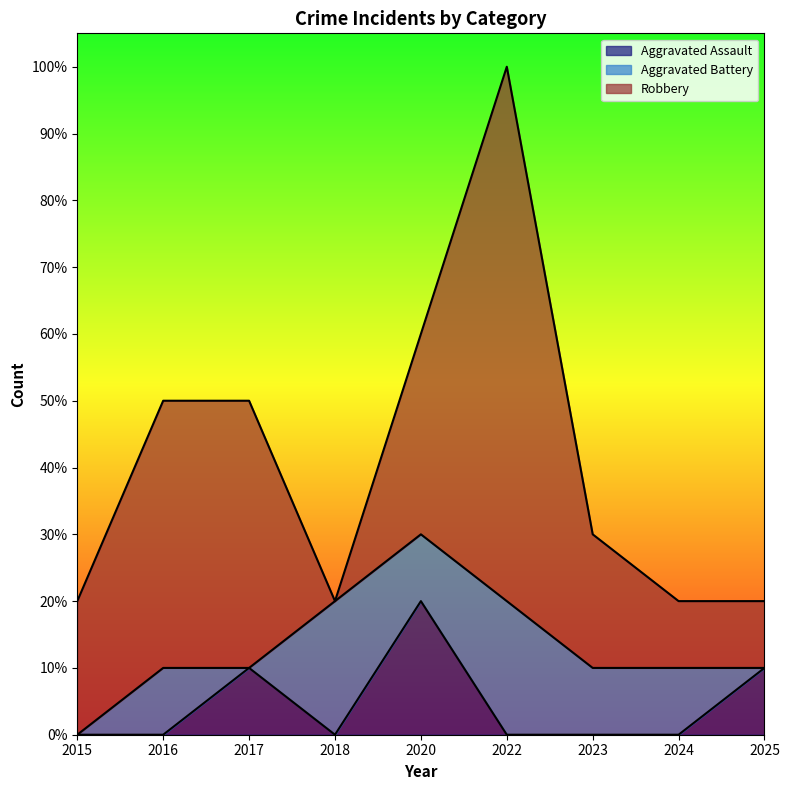

At which category does Aggravated Assault reach its first local valley?

2018